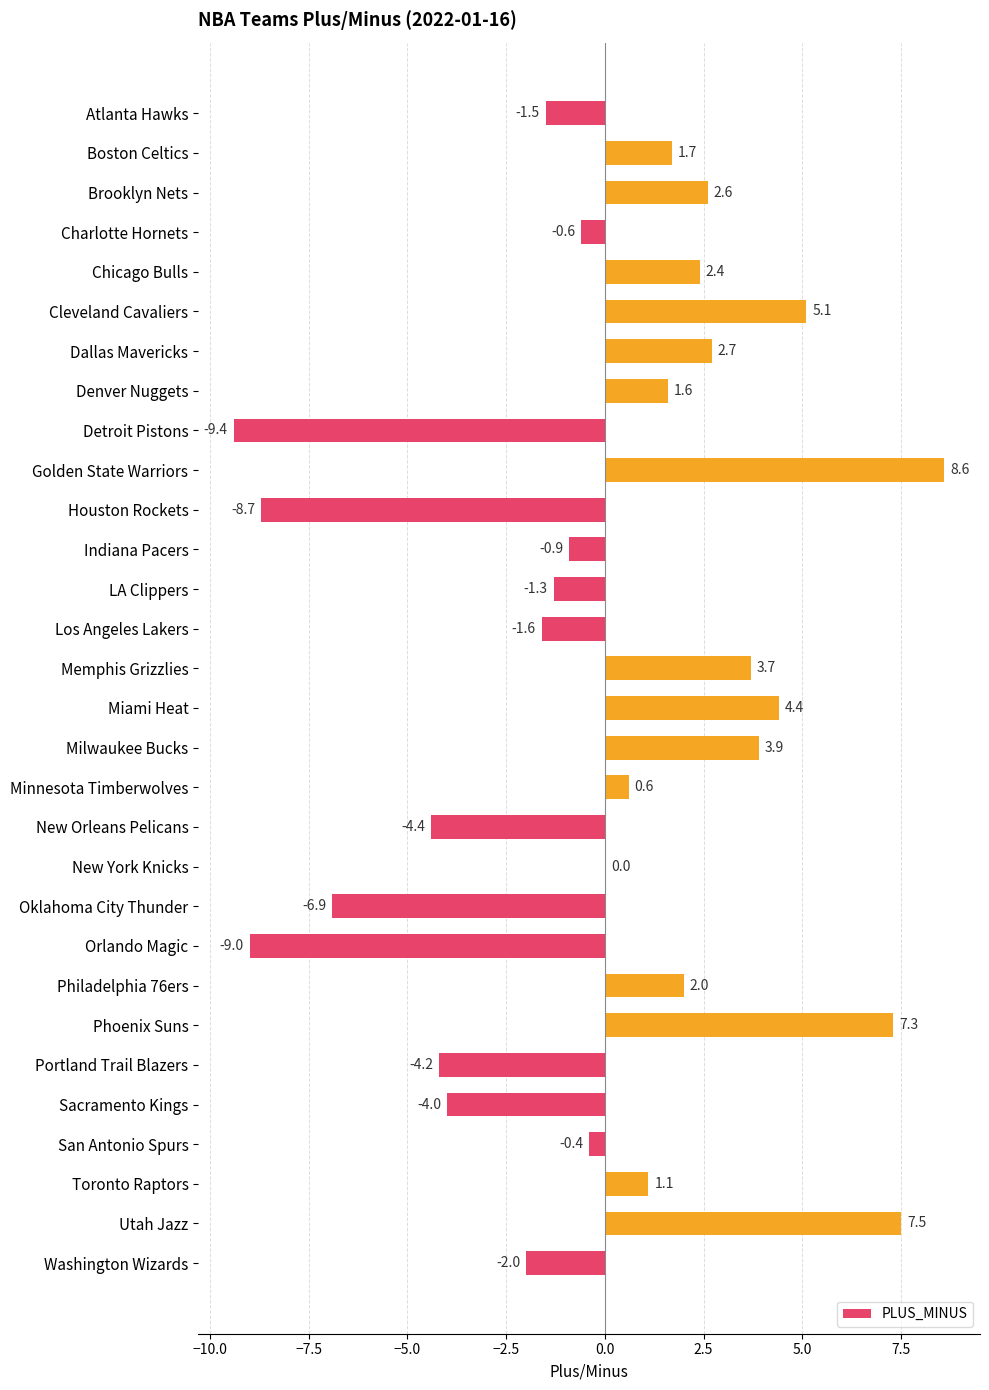

True or false: the data shows 2.4 at Chicago Bulls.

True